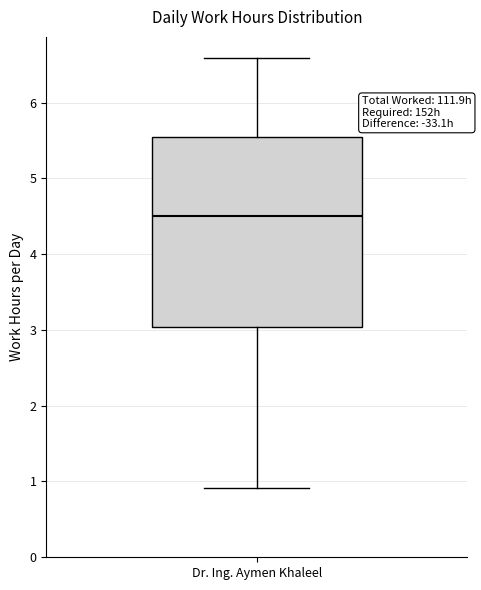

Transcribe this box plot: give where the median line is, the range the box spans, and where the two whiskers end, as read against the y-axis. The values are not printed on the chart, so give them approximately, as read against the axis.

median 4.5, box 3.0 to 5.5, whiskers 0.9 to 6.6